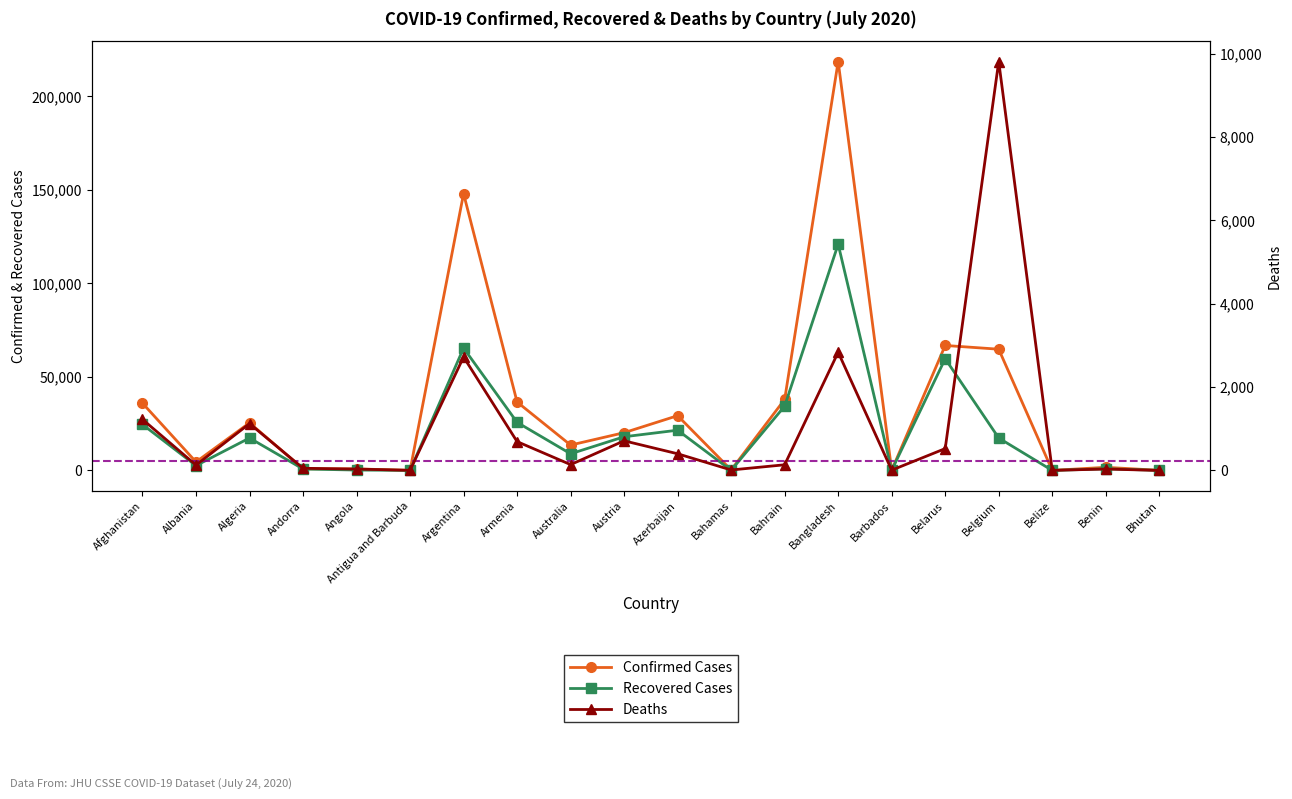

True or false: Deaths and Recovered Cases cross at least once.

False